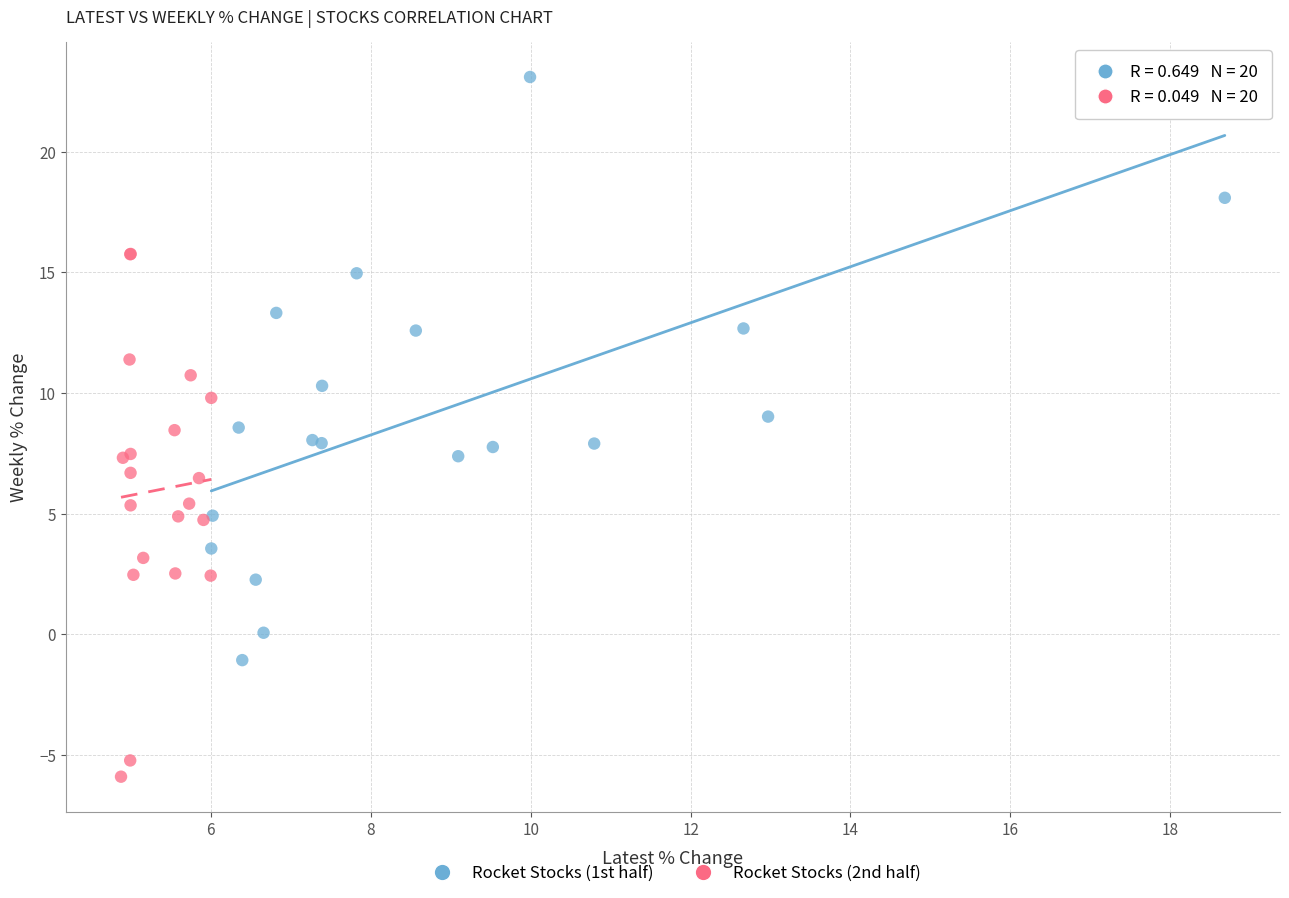

Which series reaches the maximum Y coordinate?

Rocket Stocks (1st half)